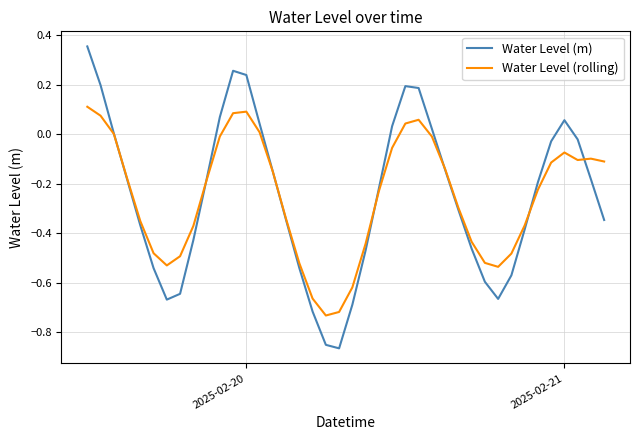

Which series has the widest spread of values?

Water Level (m)